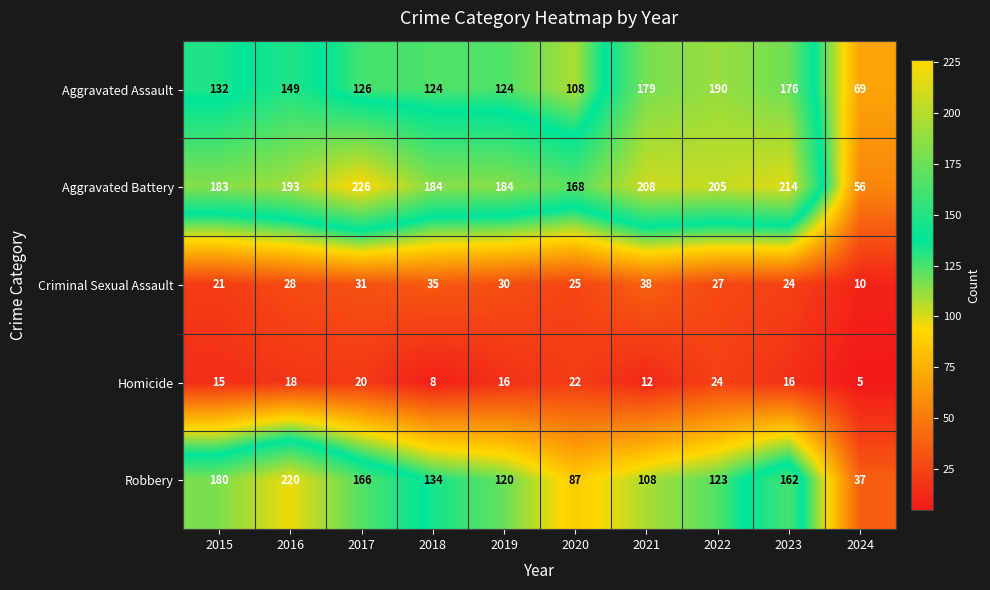

Which label corresponds to the largest value in the chart?

2017